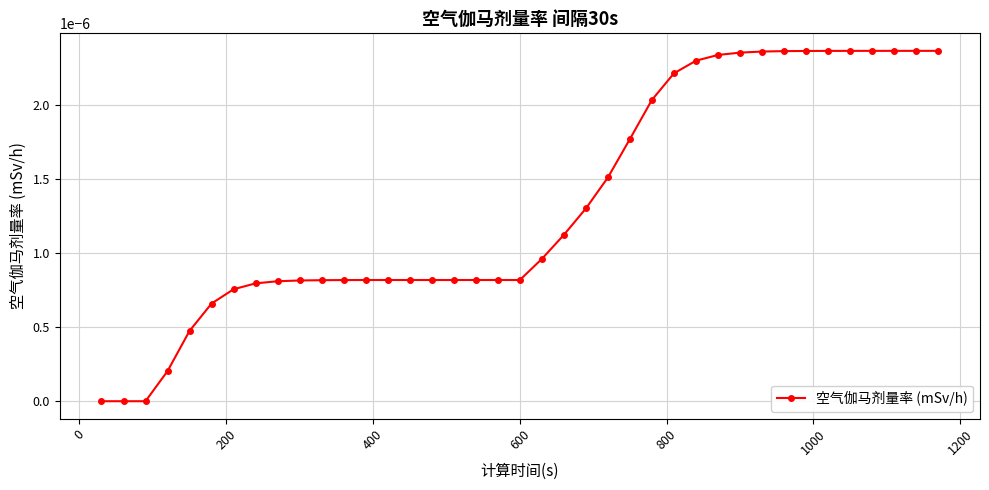

Count the number of categories in the chart.

39